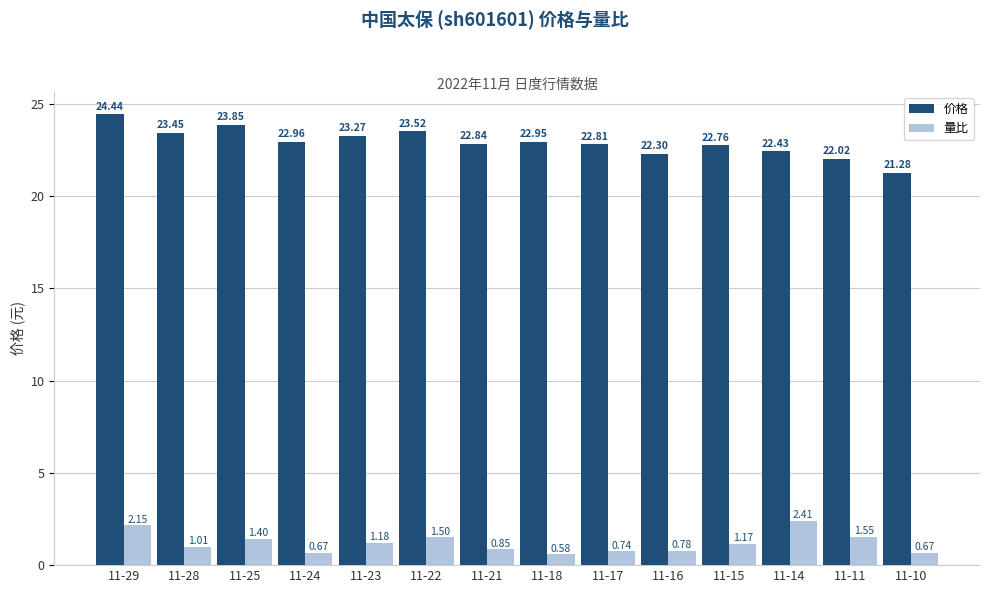

At which label is 价格 closest to 22?

11-11